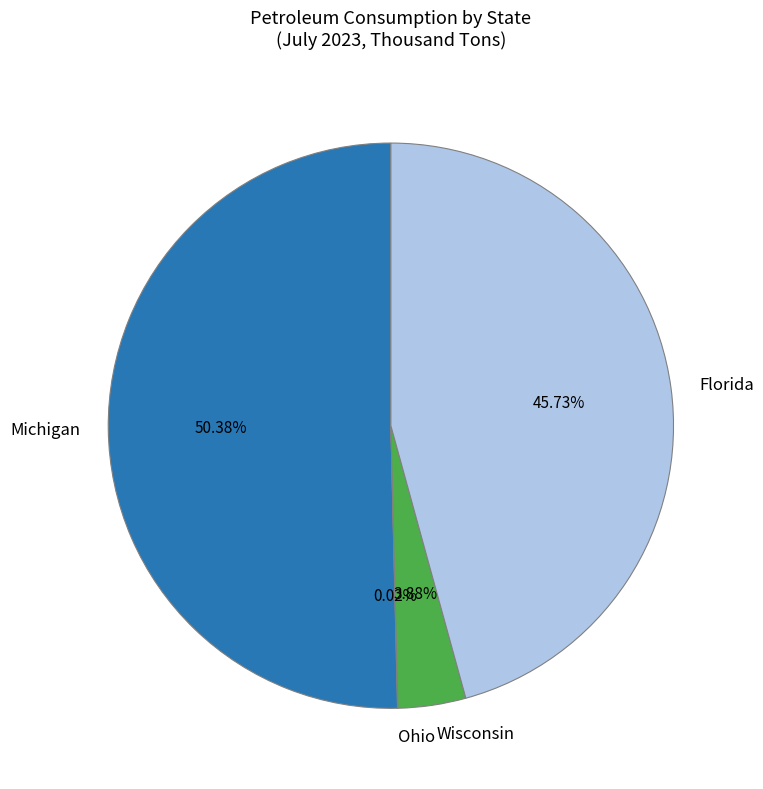

Does any single category account for the majority?

Yes